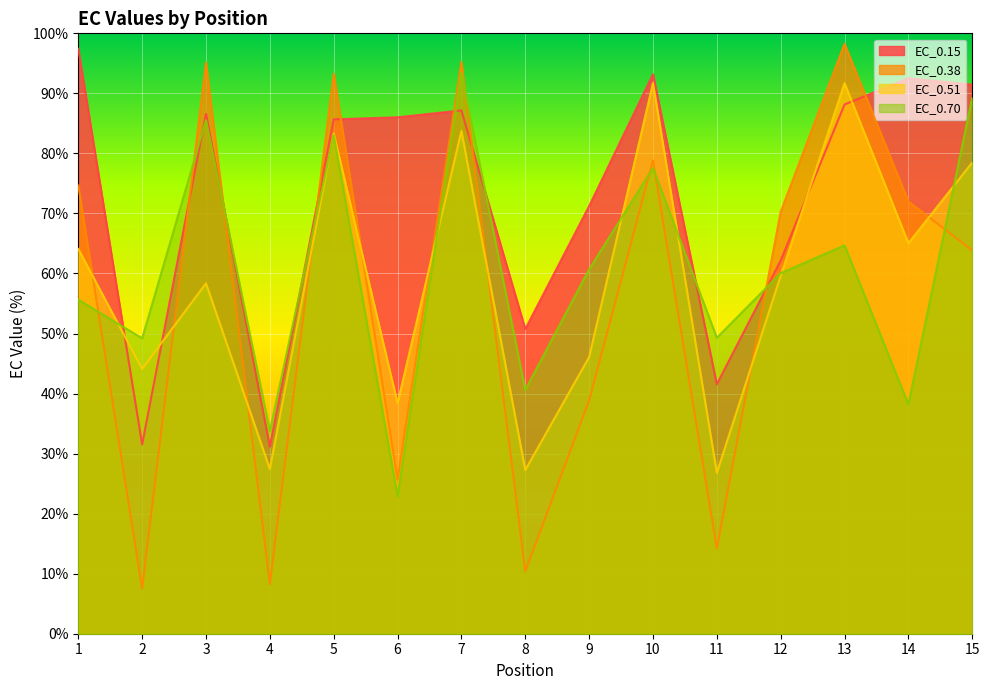

What are all the series names shown in the legend?

EC_0.15, EC_0.38, EC_0.51, EC_0.70